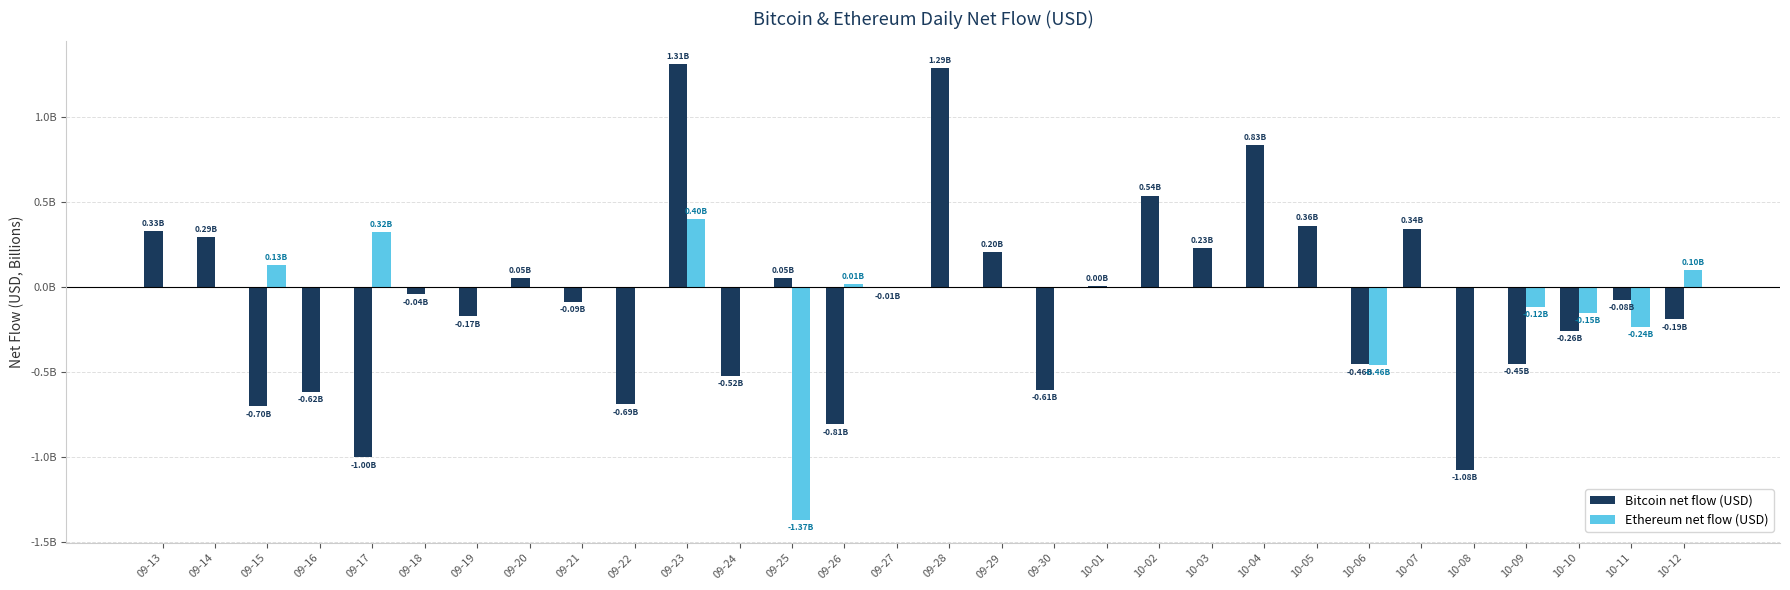

At which category does the chart reach its minimum across all series?

09-25